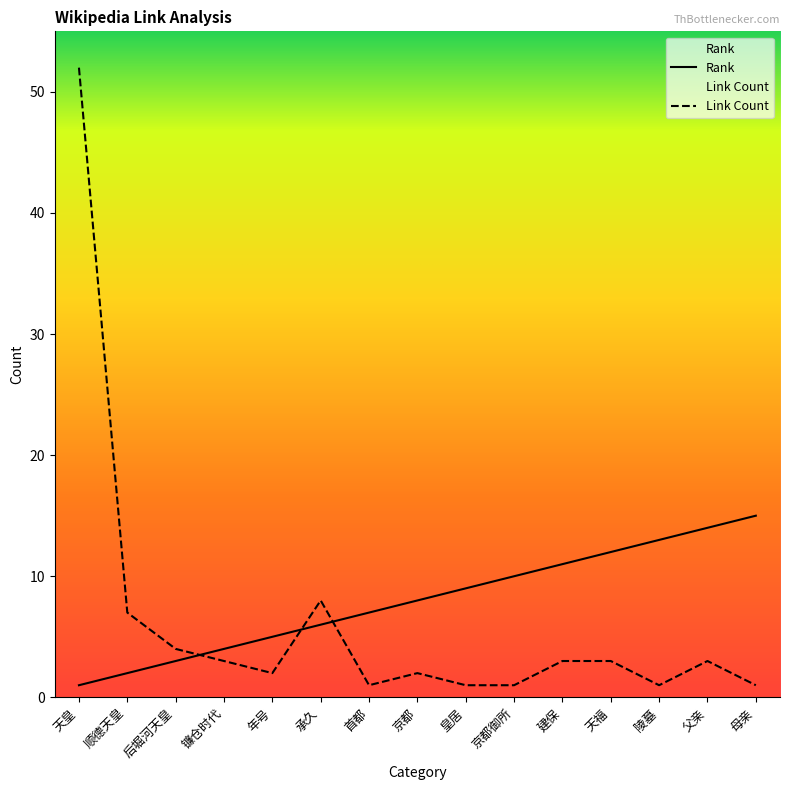

Which series ends up on top after the final intersection of Rank and Link Count?

Rank